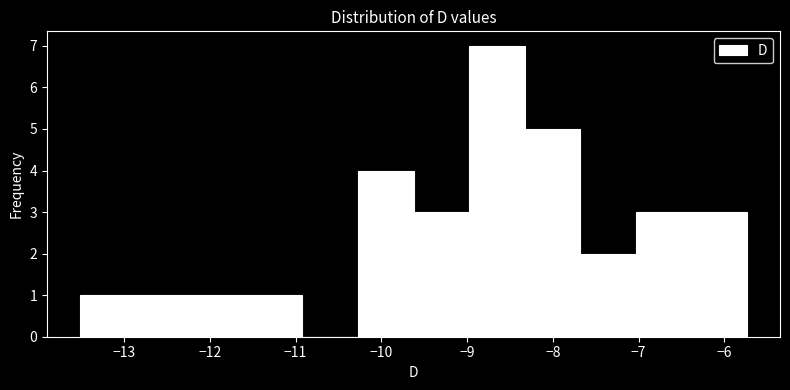

Over which range of the x-axis is the bar tallest?

-9.0 to -8.3